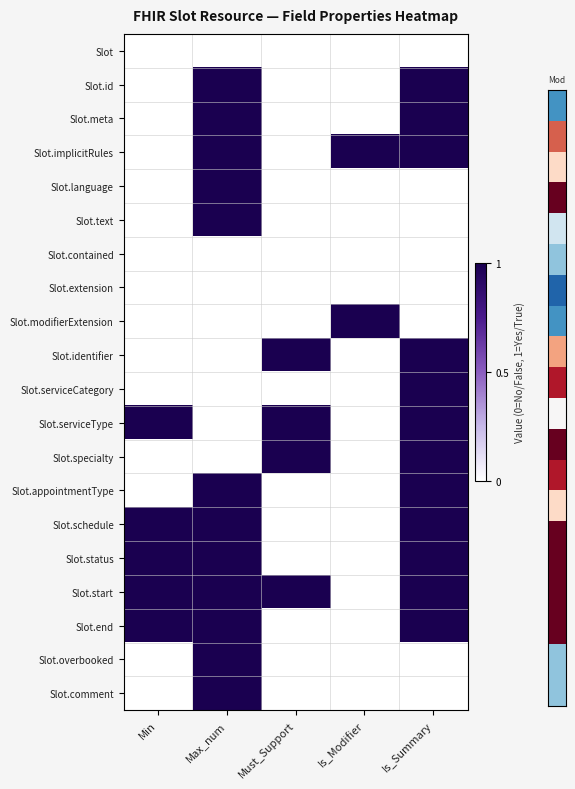

Which series has the largest range (max minus min)?

Slot.id